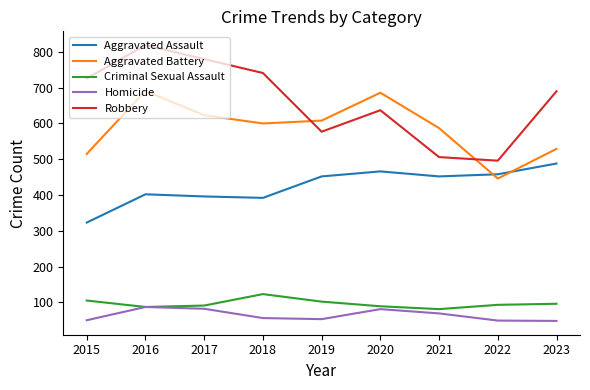

Is it true that Aggravated Battery equals 782 at 2023?

False